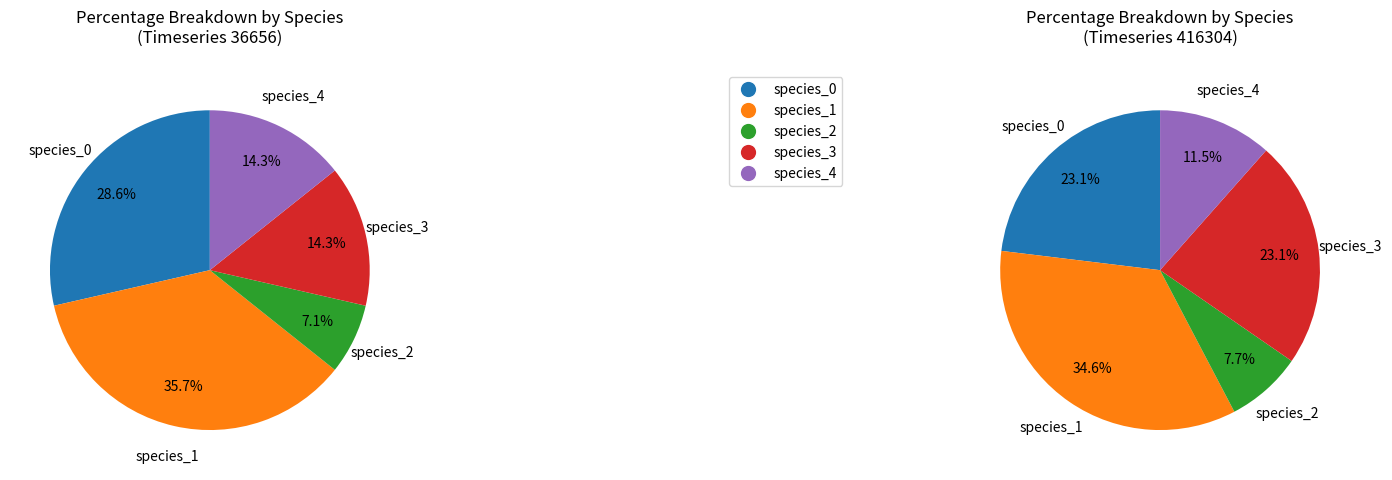

What portion of the pie excludes 36656?

75.0%